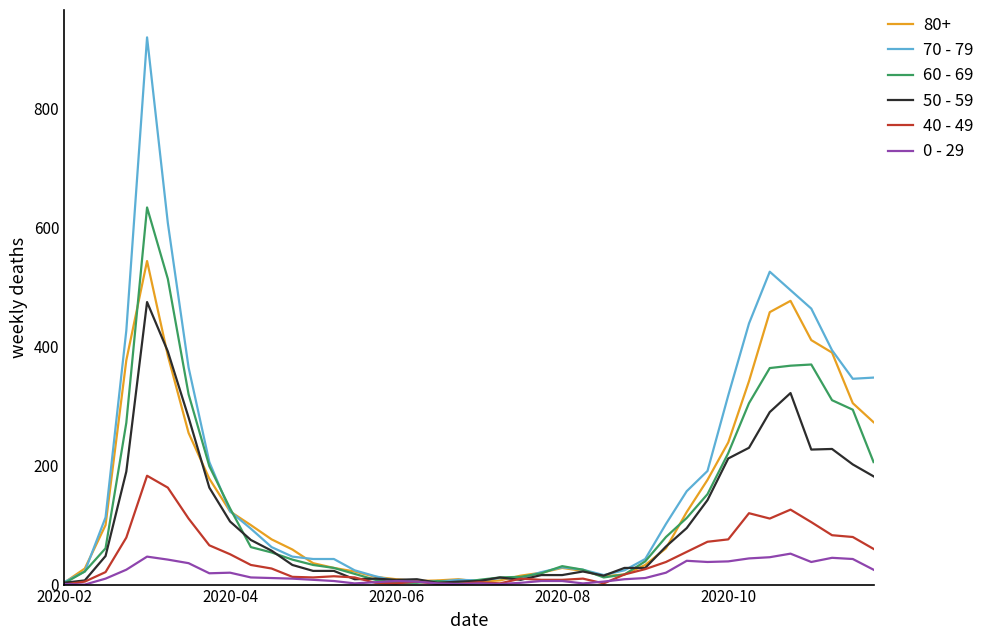

What is the minimum value for 60 - 69?

2